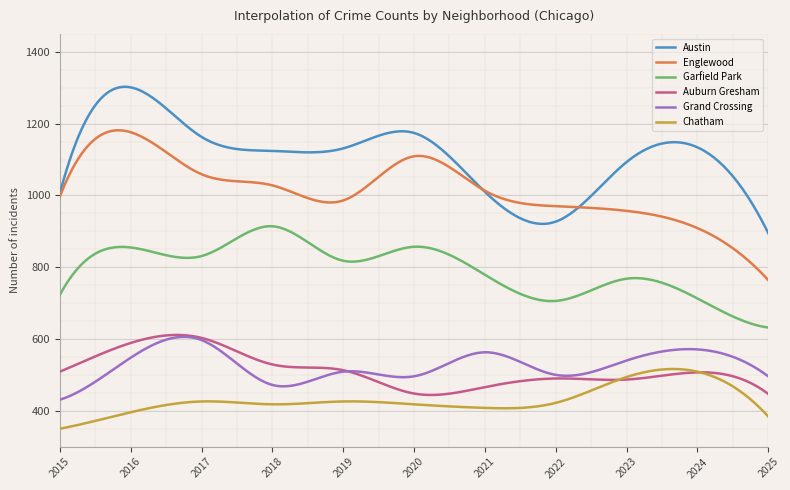

Which series has the largest total across all categories?

Austin